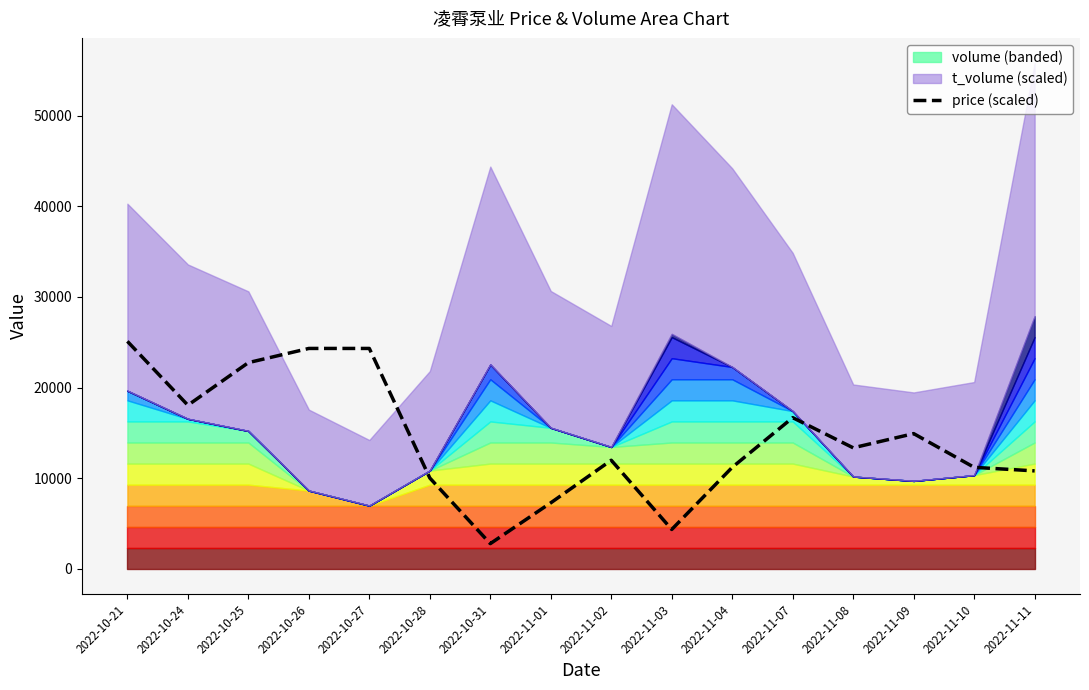

What is the difference between the second highest and minimum values?

21529.1